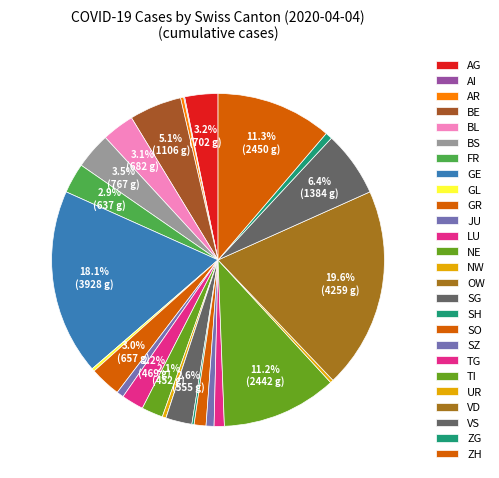

What percentage is NOT represented by AR?

99.7%